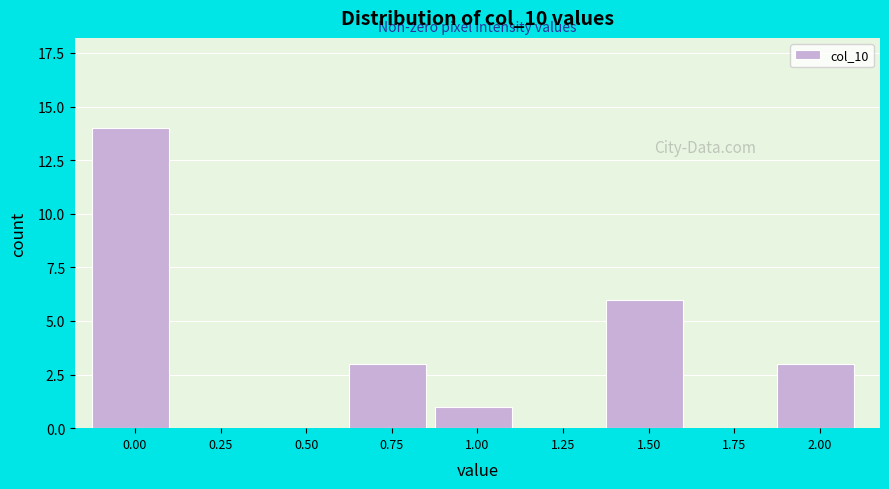

Reading left to right, list all the values displayed in this chart.

0.00=14	0.25=0	0.50=0	0.75=3	1.00=1	1.25=0	1.50=6	1.75=0	2.00=3